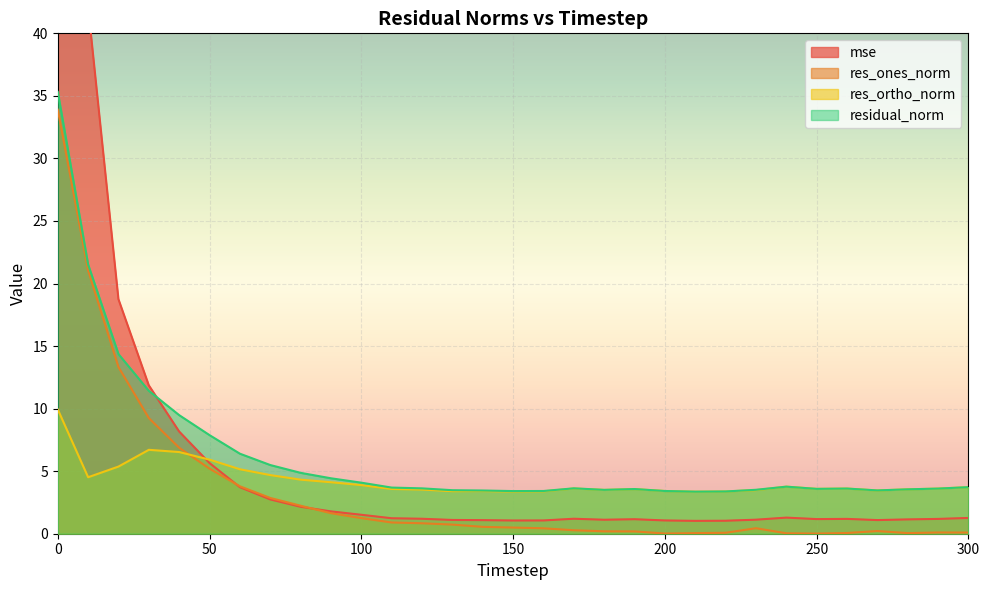

Which series ends up on top after the final intersection of res_ortho_norm and res_ones_norm?

res_ortho_norm